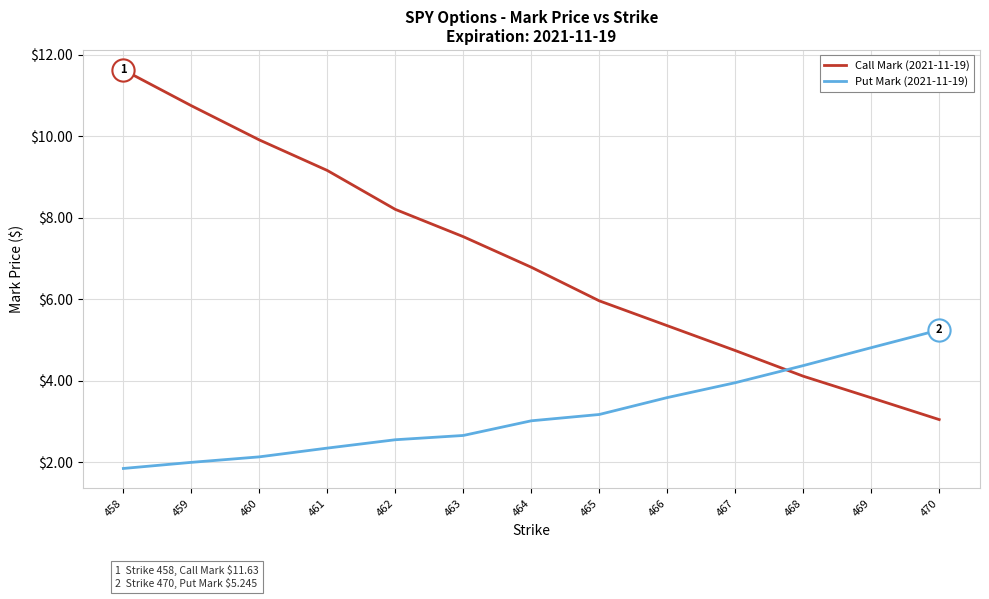

Rank the series by their maximum value, from highest to lowest.

Call Mark (2021-11-19), Put Mark (2021-11-19)